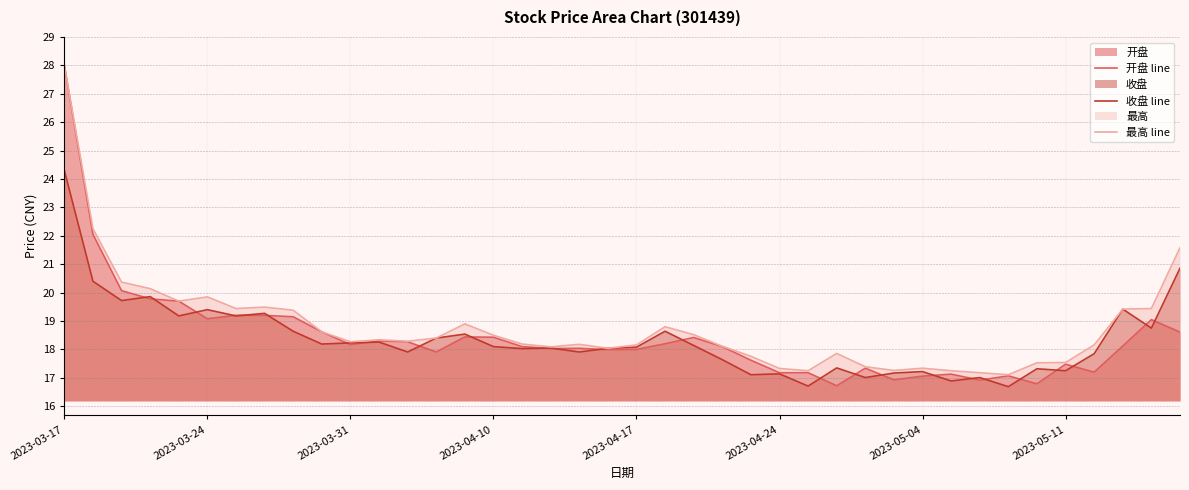

How many series are shown in this chart?

3